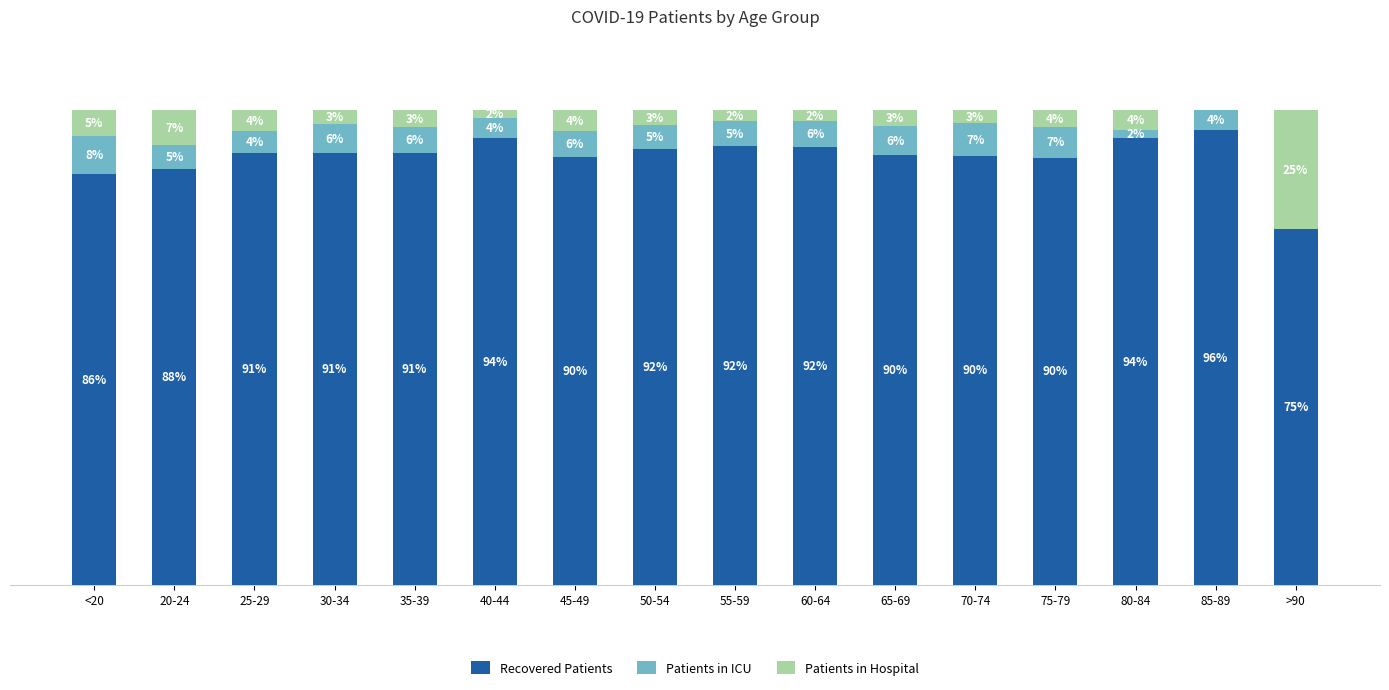

Which has a higher value, 20-24 or 80-84?

80-84